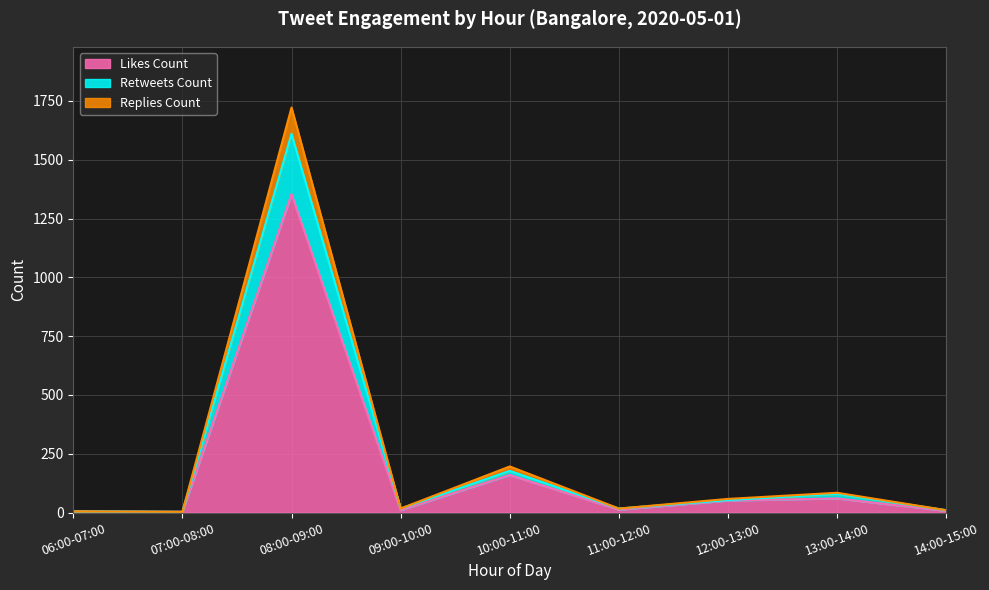

List the labels in order of likes_count value, smallest first.

07:00-08:00, 06:00-07:00, 14:00-15:00, 09:00-10:00, 11:00-12:00, 12:00-13:00, 13:00-14:00, 10:00-11:00, 08:00-09:00